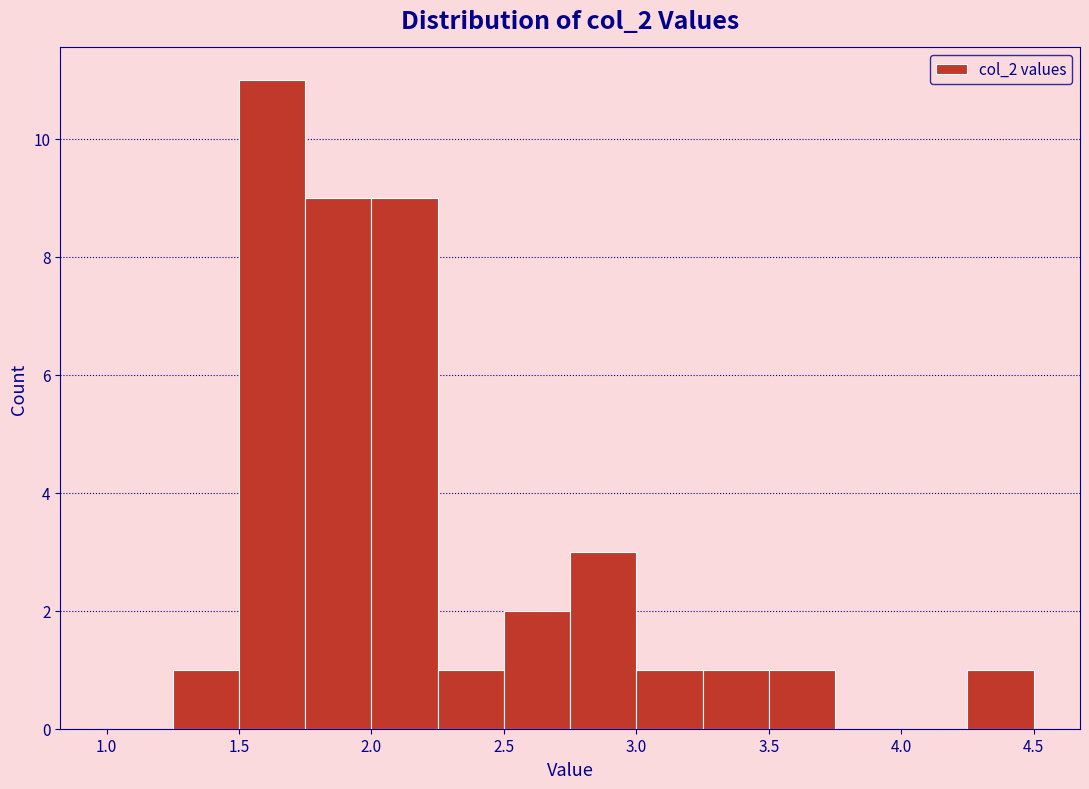

What is the height of the bar covering 2.00 to 2.25 on the x-axis? The values are not printed on the chart, so give them approximately, as read against the axis.

9